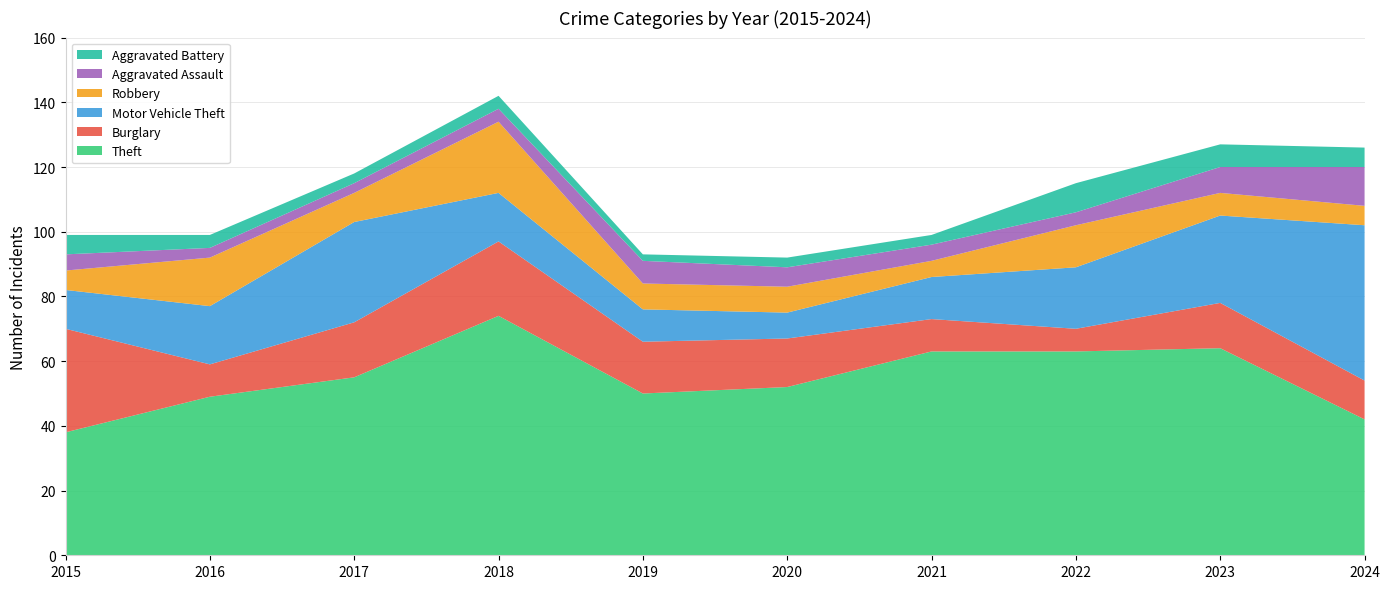

Reading left to right, list all the values displayed in this chart.

Theft: 2015=38	2016=49	2017=55	2018=74	2019=50	2020=52	2021=63	2022=63	2023=64	2024=42
Burglary: 2015=32	2016=10	2017=17	2018=23	2019=16	2020=15	2021=10	2022=7	2023=14	2024=12
Motor Vehicle Theft: 2015=12	2016=18	2017=31	2018=15	2019=10	2020=8	2021=13	2022=19	2023=27	2024=48
Robbery: 2015=6	2016=15	2017=9	2018=22	2019=8	2020=8	2021=5	2022=13	2023=7	2024=6
Aggravated Assault: 2015=5	2016=3	2017=3	2018=4	2019=7	2020=6	2021=5	2022=4	2023=8	2024=12
Aggravated Battery: 2015=6	2016=4	2017=3	2018=4	2019=2	2020=3	2021=3	2022=9	2023=7	2024=6